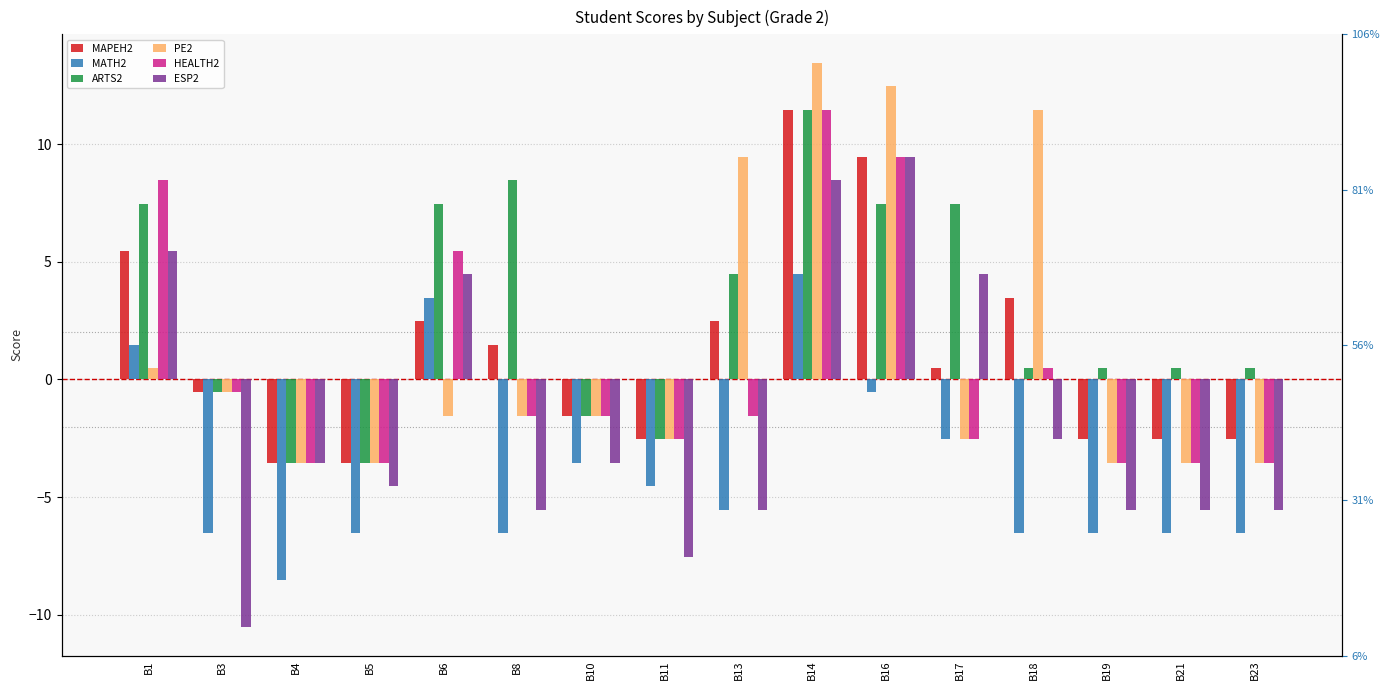

Which category has the lowest value across all series?

B3